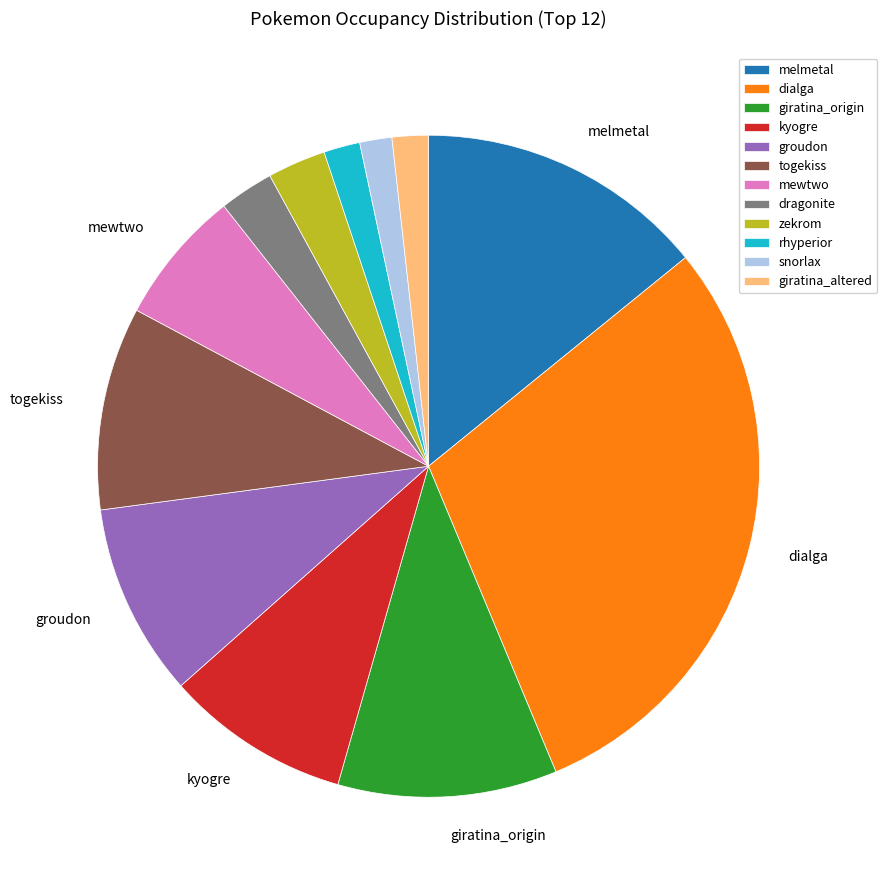

Approximately how many times larger is the value at melmetal compared to snorlax?

9.0